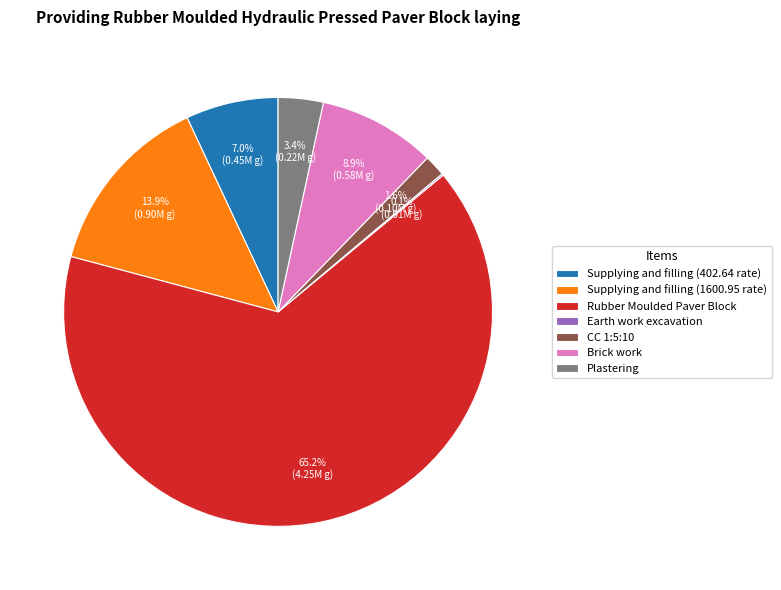

Is the sum of Brick work and Supplying and filling (402.64 rate) greater than half?

No